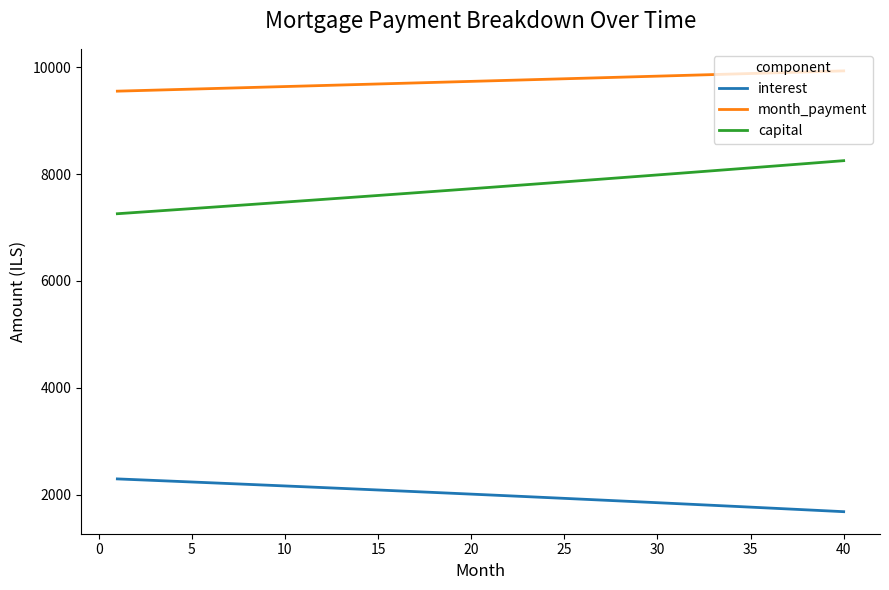

How many series are shown in this chart?

3